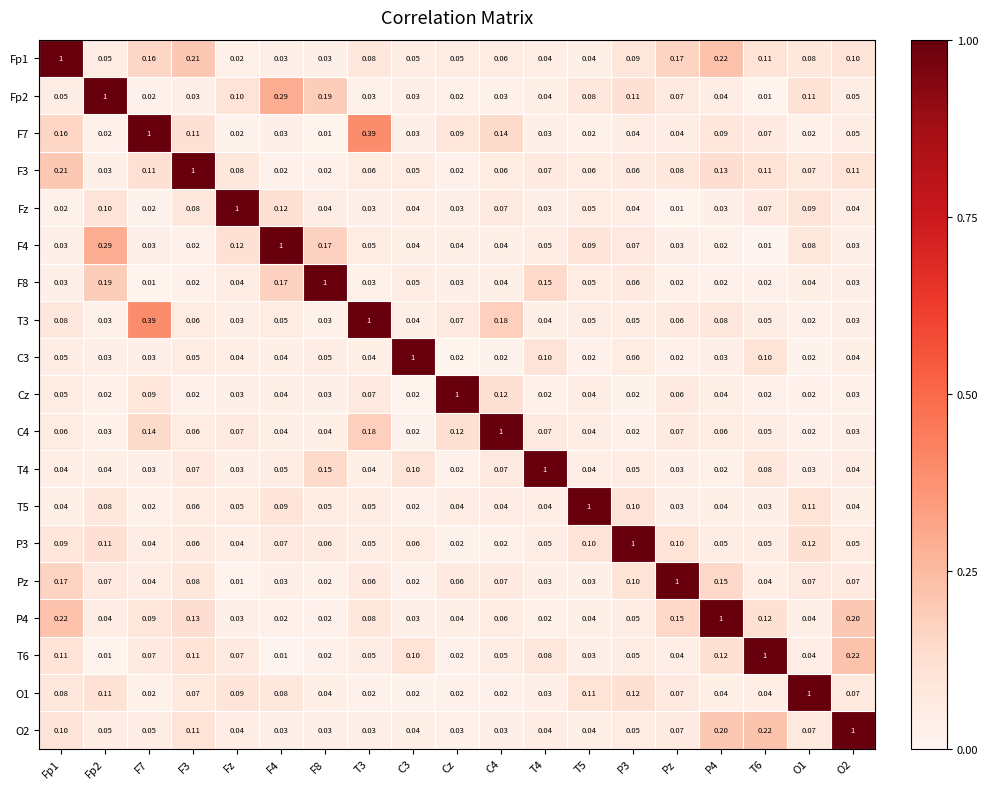

Is the value of T5 at F8 greater than the value of F3 at T5?

No